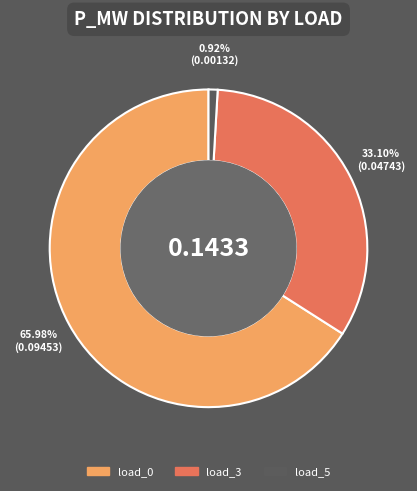

Is there any slice that represents more than half of the pie?

Yes